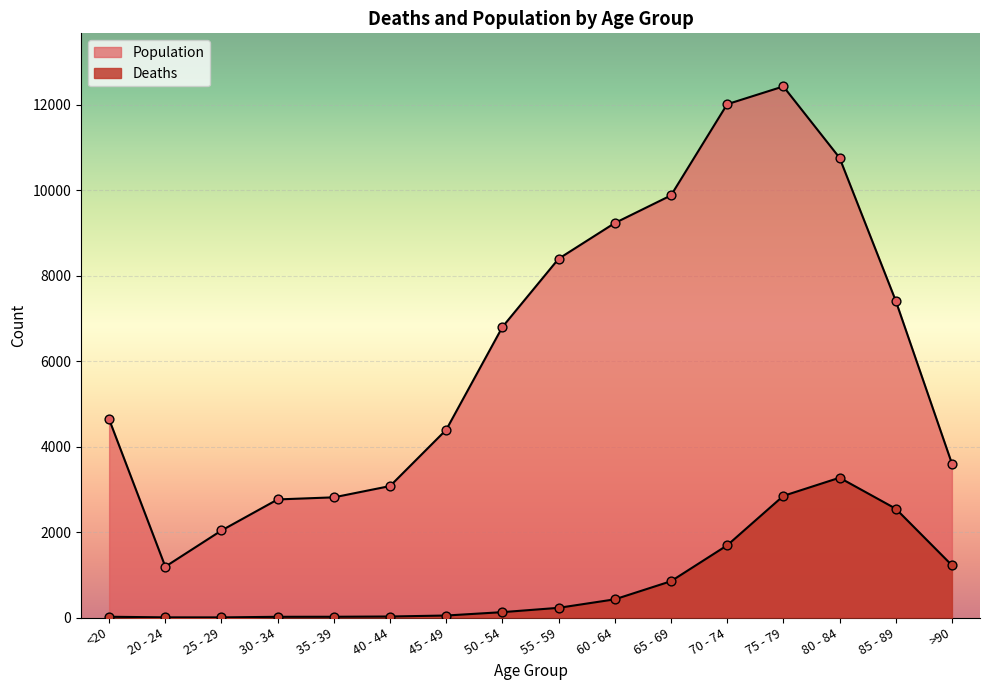

What is the total value across all series at 30 - 34?

2782